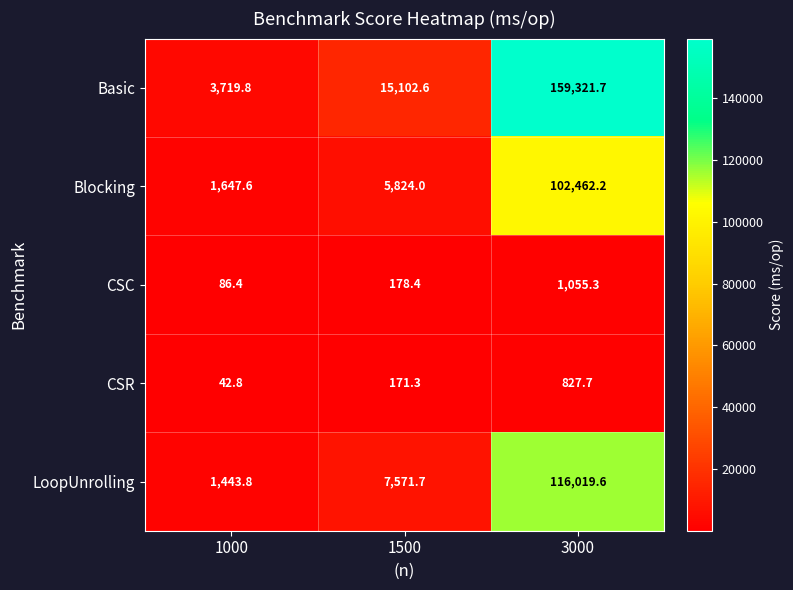

True or false: CSC has a value of 86.4 at 1000.

True